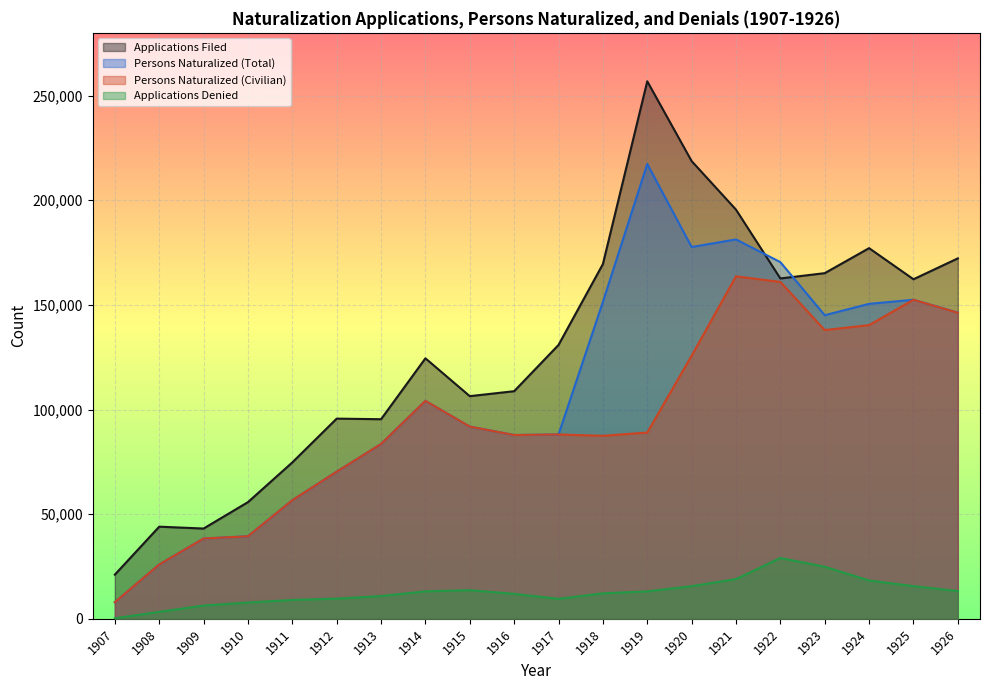

In Persons Naturalized (Total), how many points are lower than both neighbors (excluding endpoints)?

3